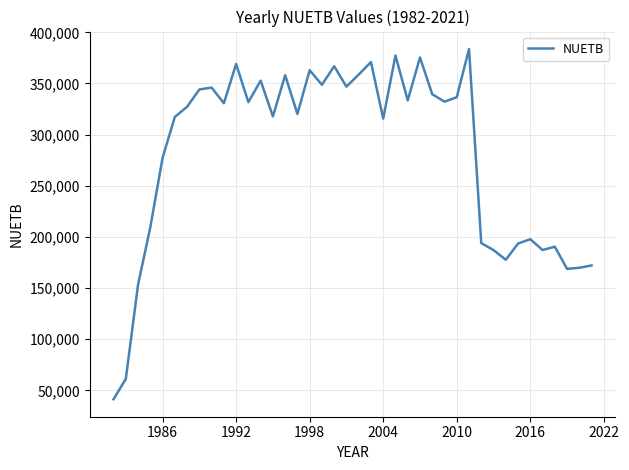

What is the difference between the maximum and minimum values?

342287